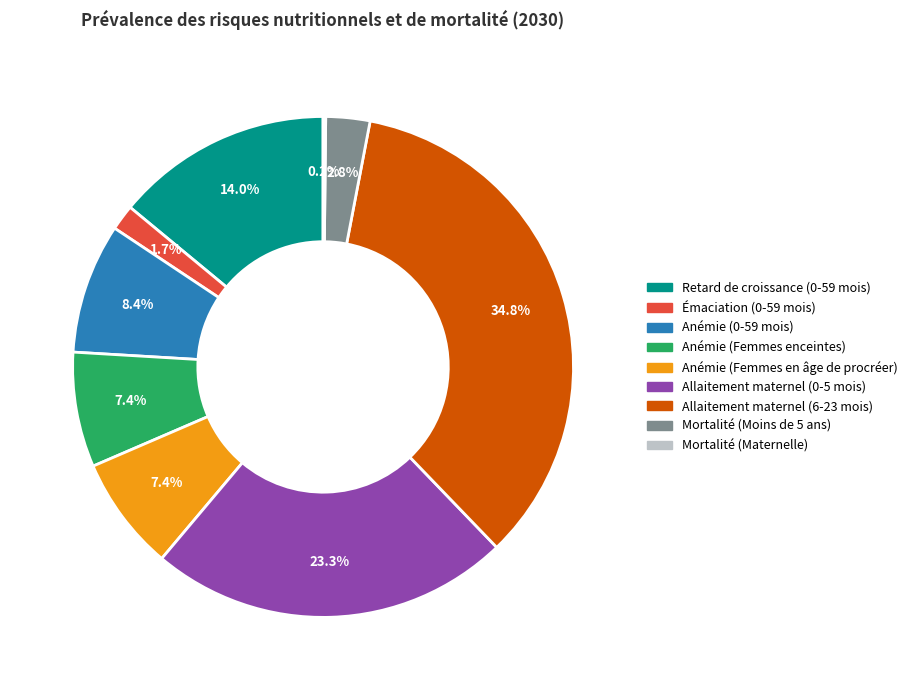

How much of the chart is everything except Anémie (0-59 mois)?

91.6%